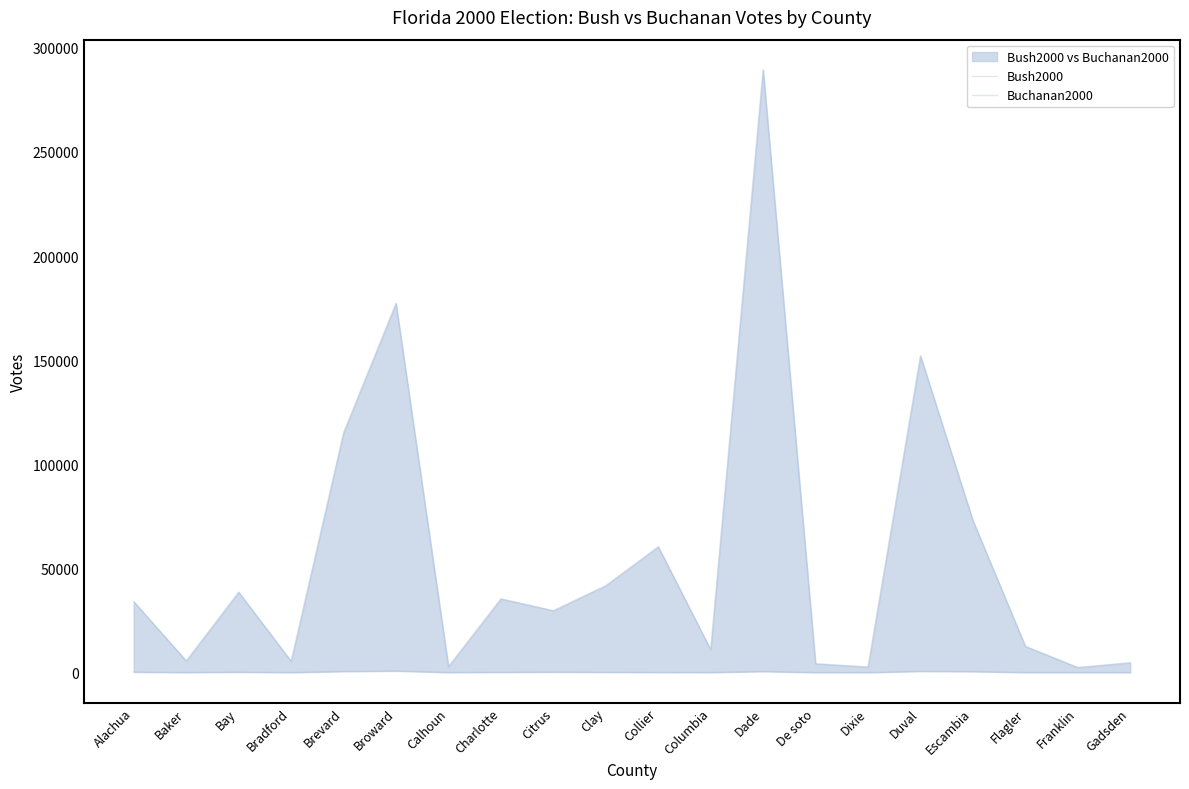

At which category does Bush2000 reach its first local peak?

Bay